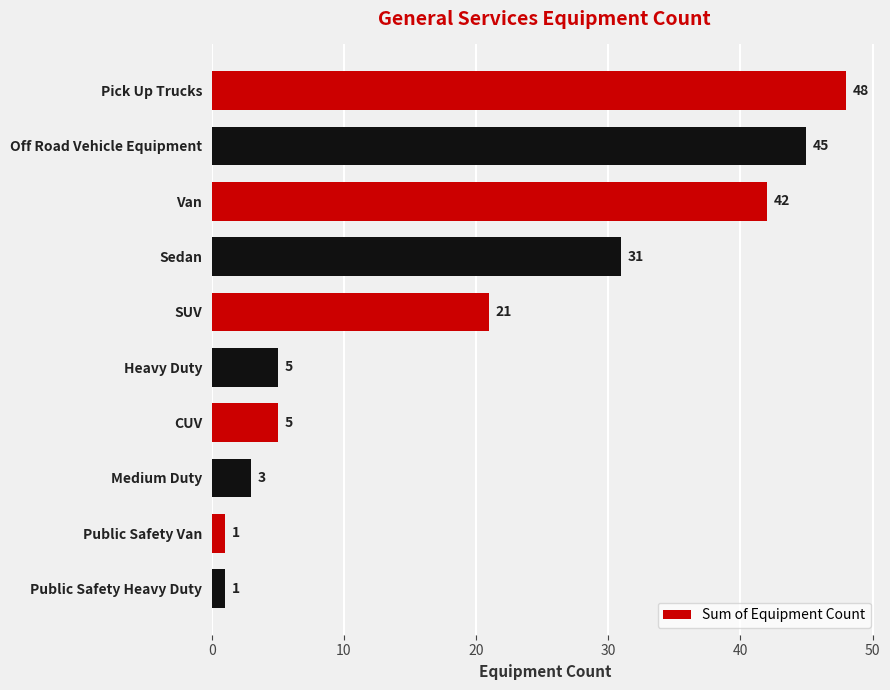

What is the smallest value displayed?

1